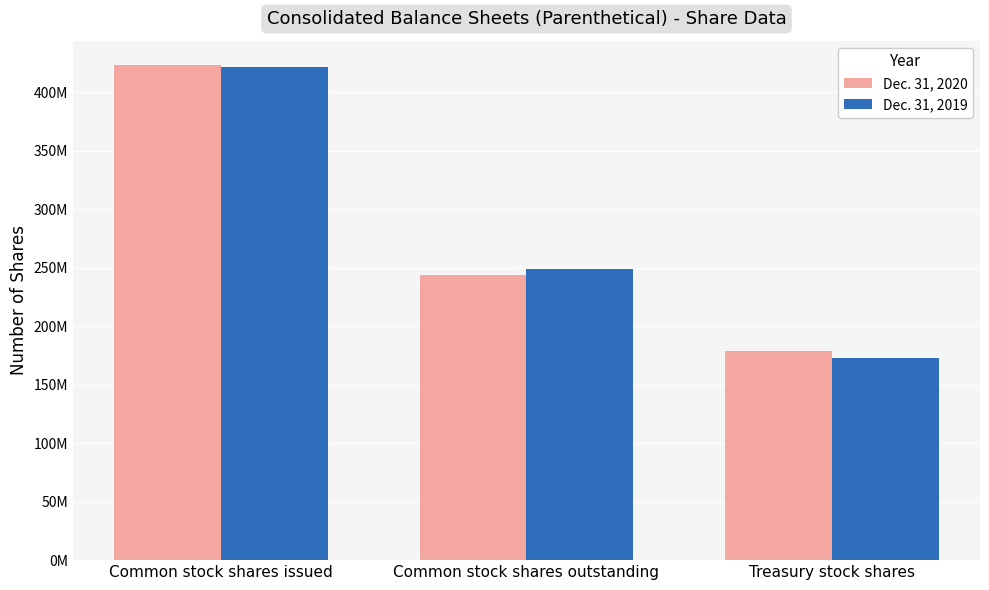

At Treasury stock shares, list the series in order from smallest to largest.

Dec. 31, 2019, Dec. 31, 2020